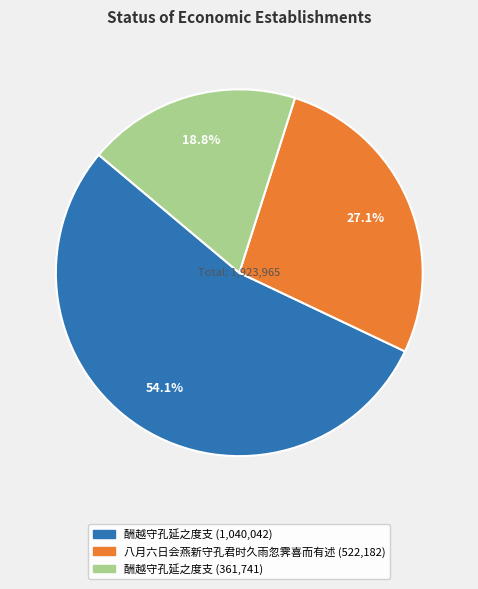

Is there a majority slice in this chart?

Yes